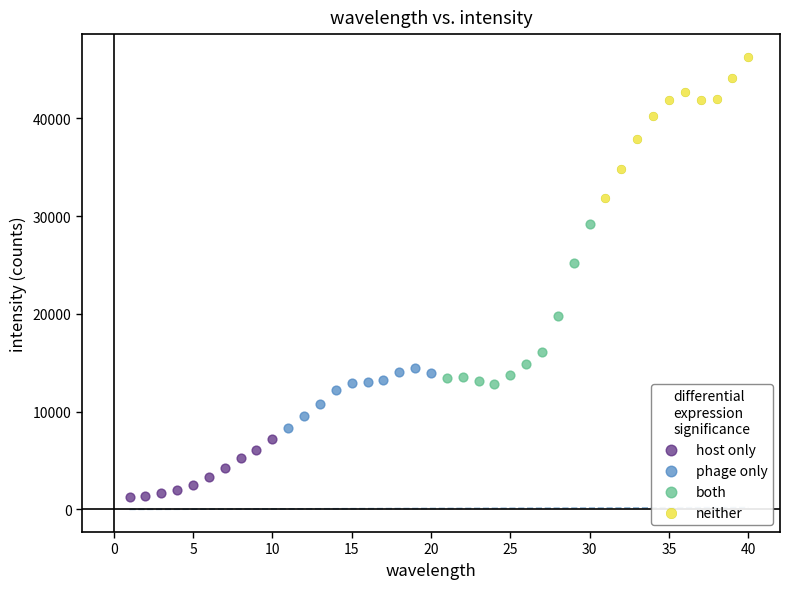

Which series reaches the maximum Y coordinate?

neither